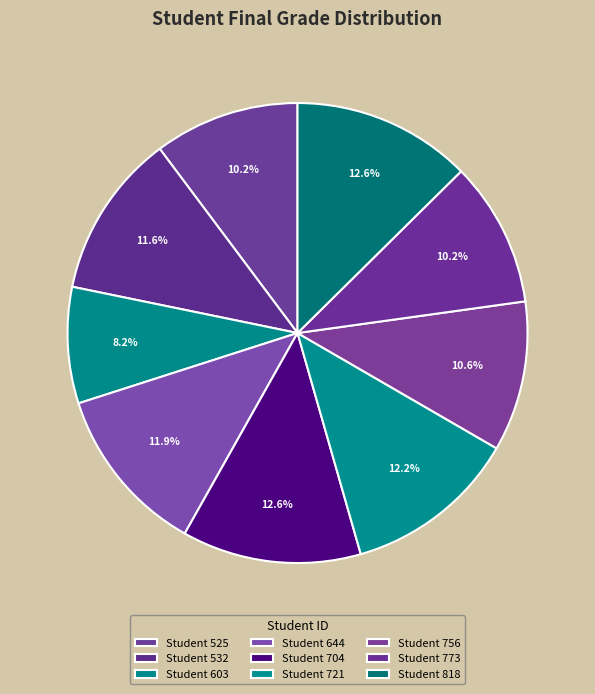

Rank the categories by value from lowest to highest.

603, 773, 525, 756, 532, 644, 721, 704, 818